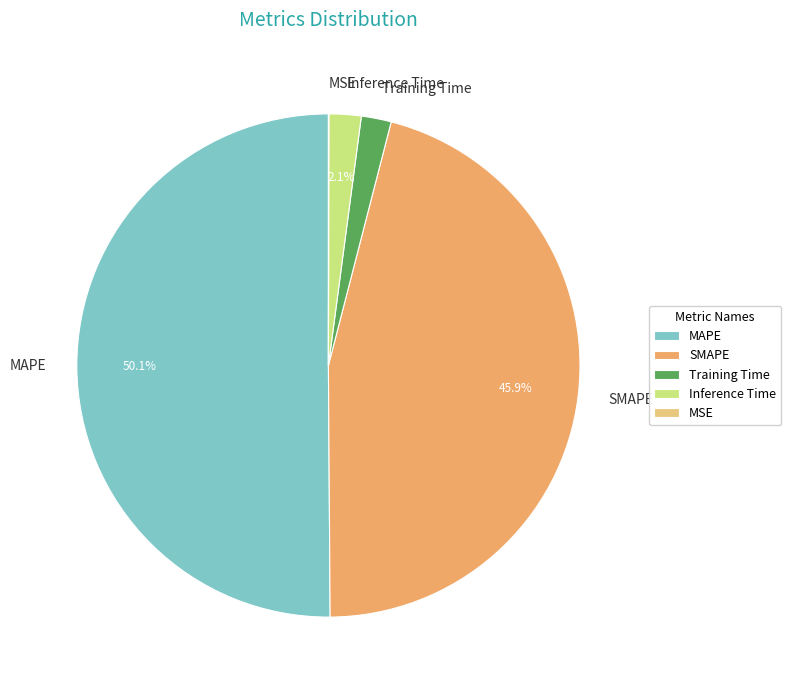

Between Training Time and MAPE, which is larger?

MAPE